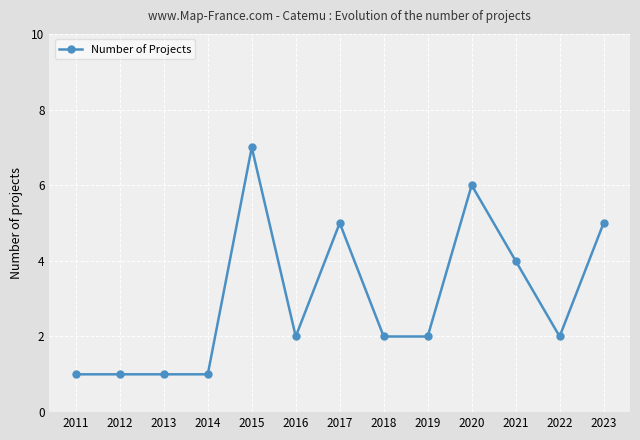

What is the sum of the values at 2013 and 2018?

3